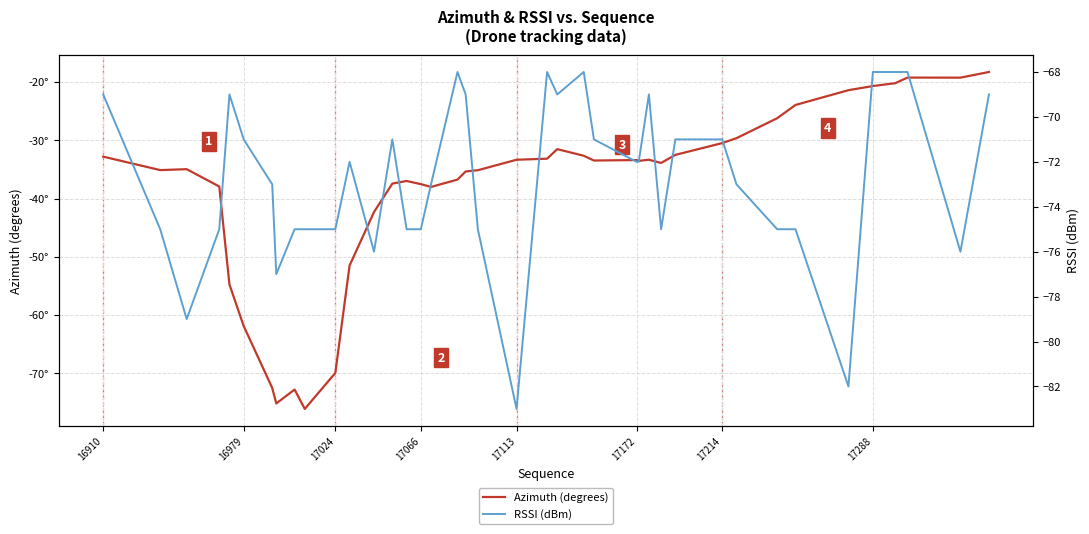

What is the difference between the second highest and second lowest values in the RSSI (dBm) series?

14.0